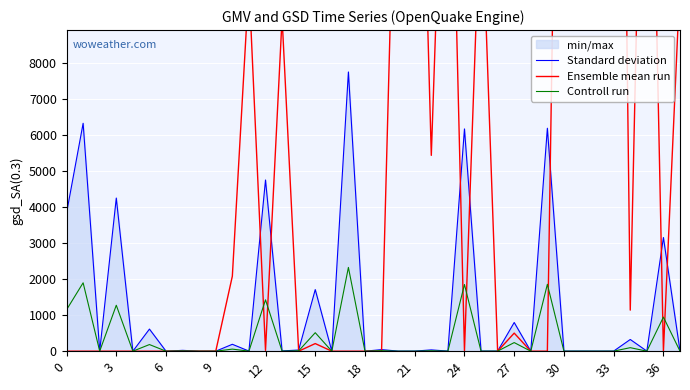

What is the maximum value for Controll run?

2327.8